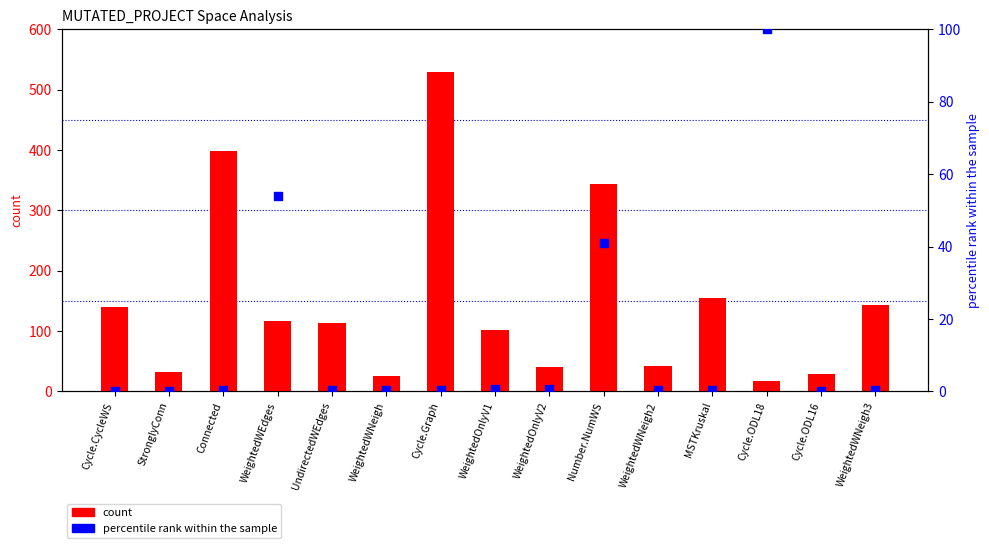

At which category is the sum across all series the highest?

Cycle.Graph